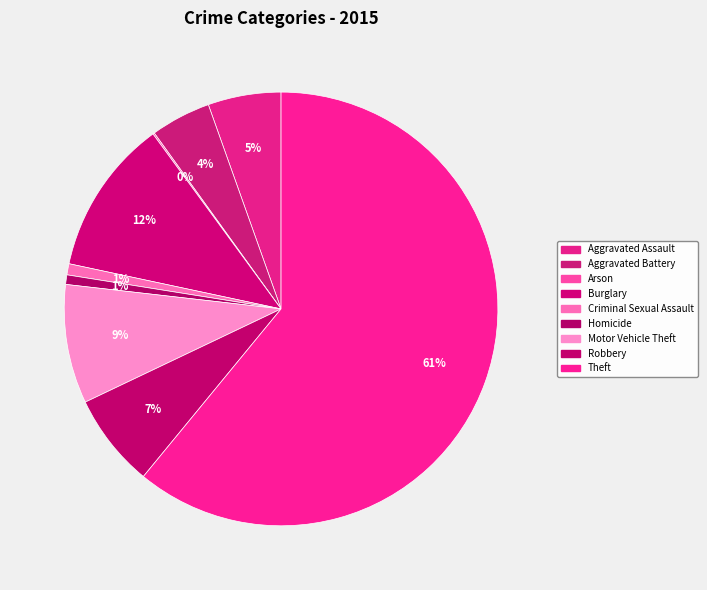

Rank the categories by value from lowest to highest.

Arson, Homicide, Criminal Sexual Assault, Aggravated Battery, Aggravated Assault, Robbery, Motor Vehicle Theft, Burglary, Theft